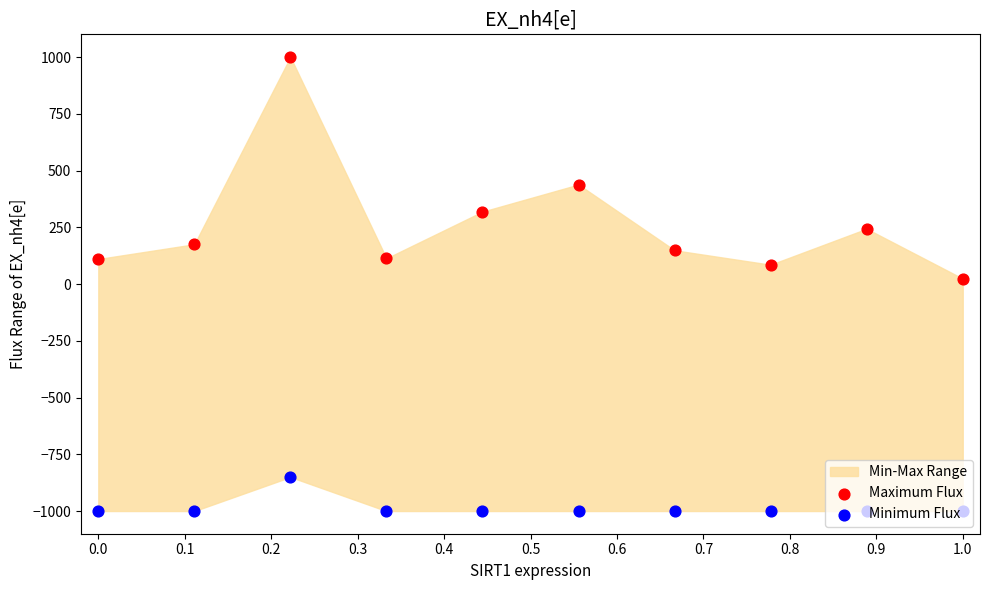

At how many categories does at least one series exceed -264?

10